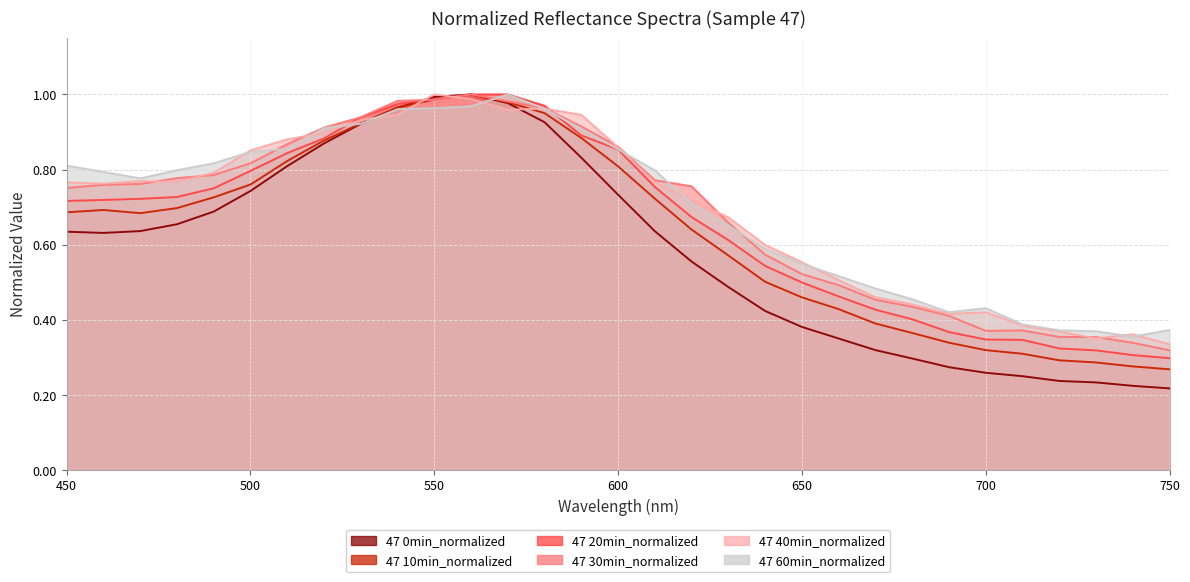

Where is the first local maximum for 47 30min_normalized?

560